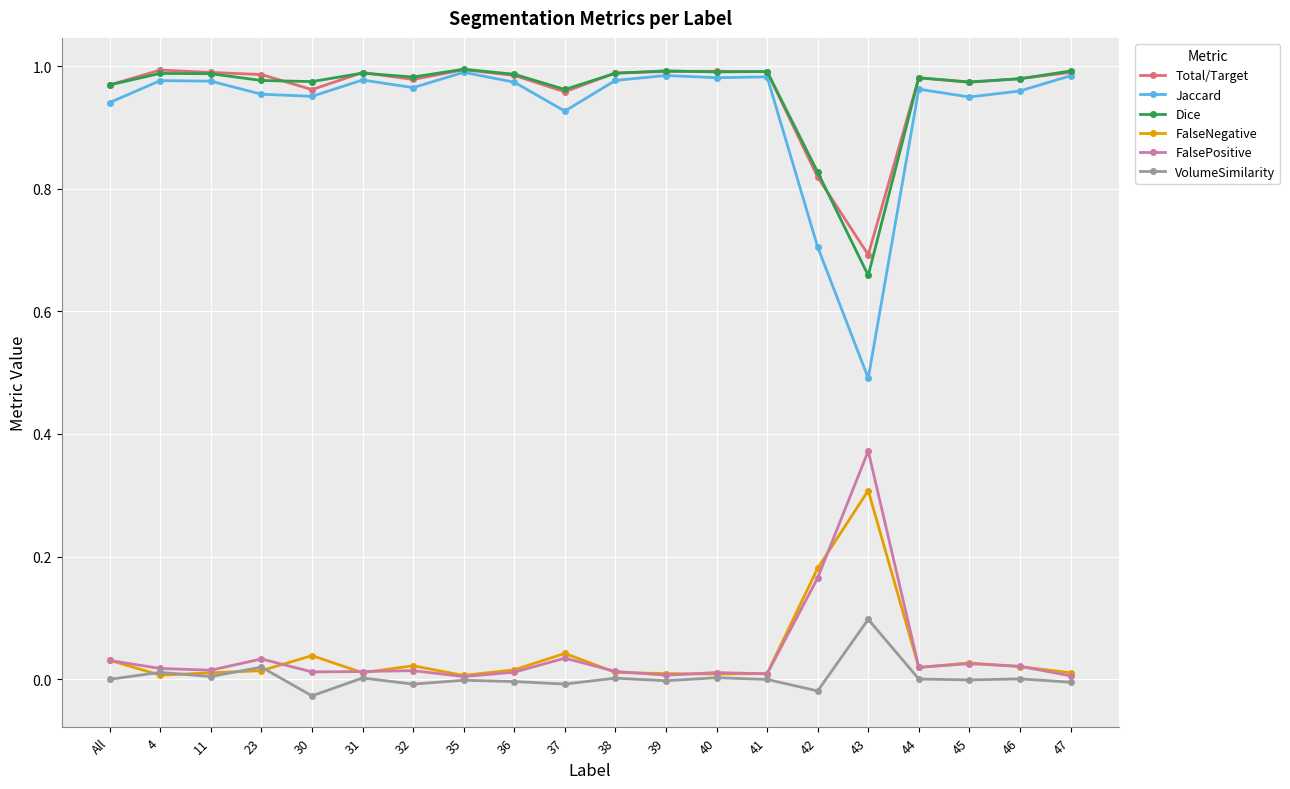

True or false: VolumeSimilarity has a value of -0.0 at 41.

True